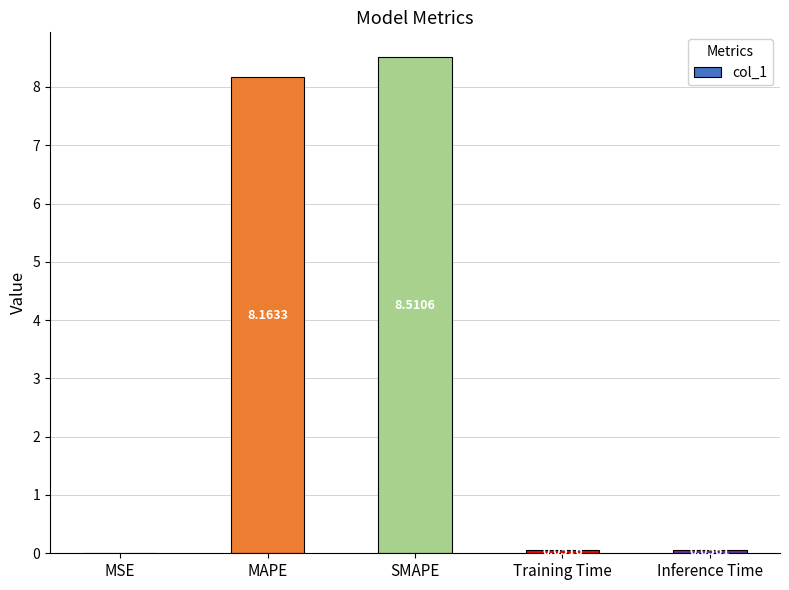

Which category has the highest value across all series?

SMAPE